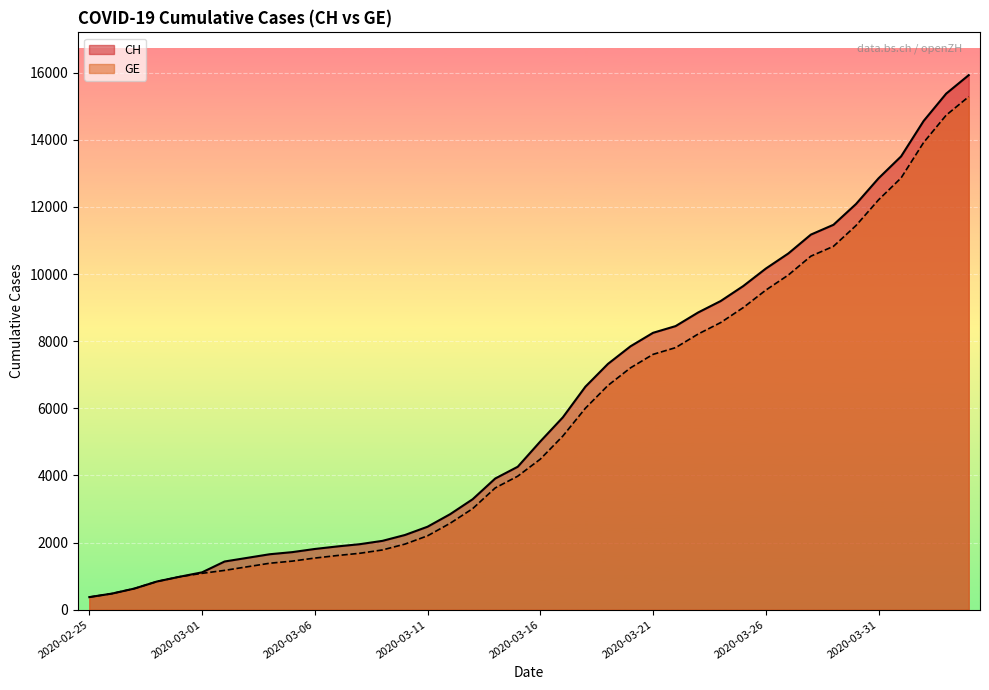

How many data points does each series have?

40